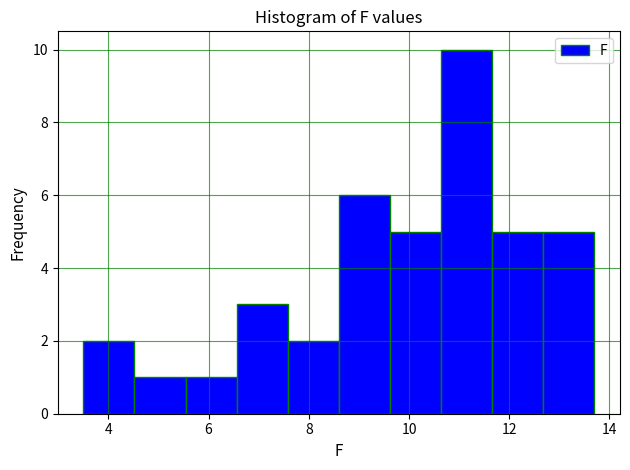

Reading left to right, list every bar in this chart as the range it spans on the x-axis followed by its height. Neither the bar edges nor the heights are printed on the chart, so give them approximately, as read against the axes.

3.50 to 4.52: 2
4.52 to 5.54: 1
5.54 to 6.56: 1
6.56 to 7.58: 3
7.58 to 8.60: 2
8.60 to 9.62: 6
9.62 to 10.64: 5
10.64 to 11.66: 10
11.66 to 12.68: 5
12.68 to 13.70: 5